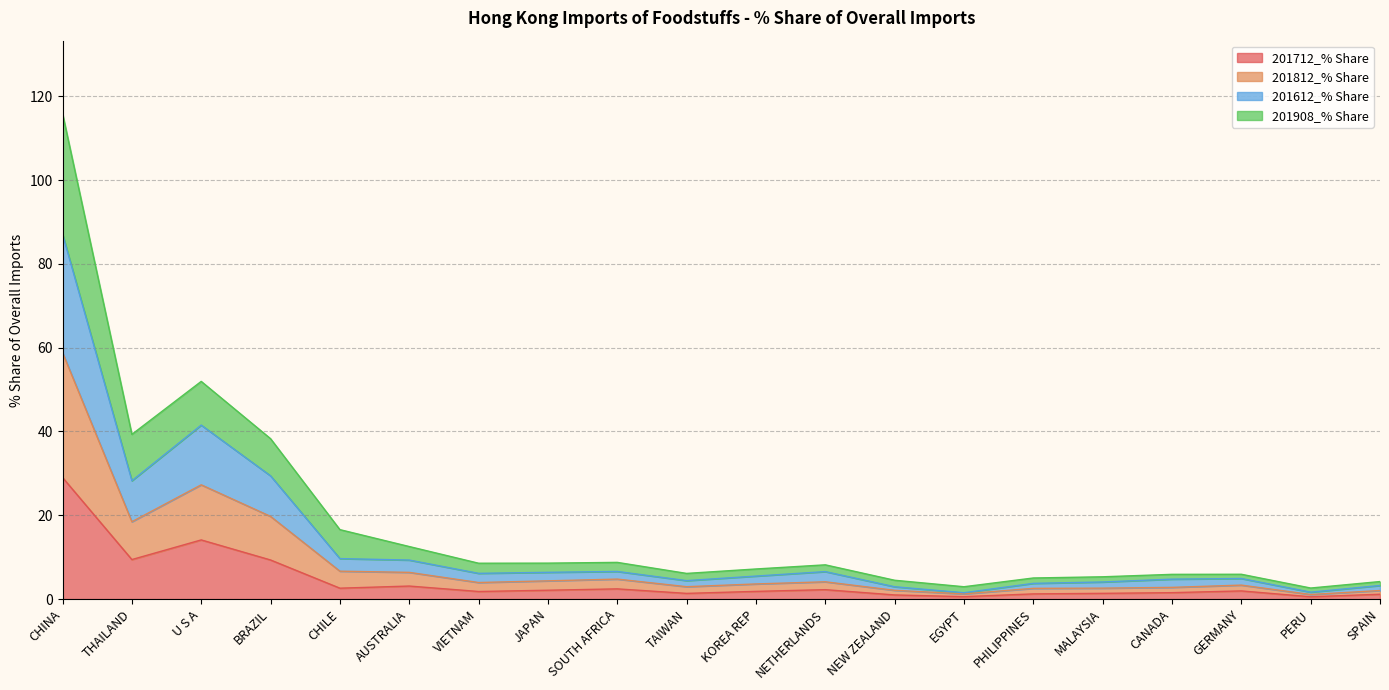

What are all the series names shown in the legend?

201712_% Share, 201812_% Share, 201612_% Share, 201908_% Share